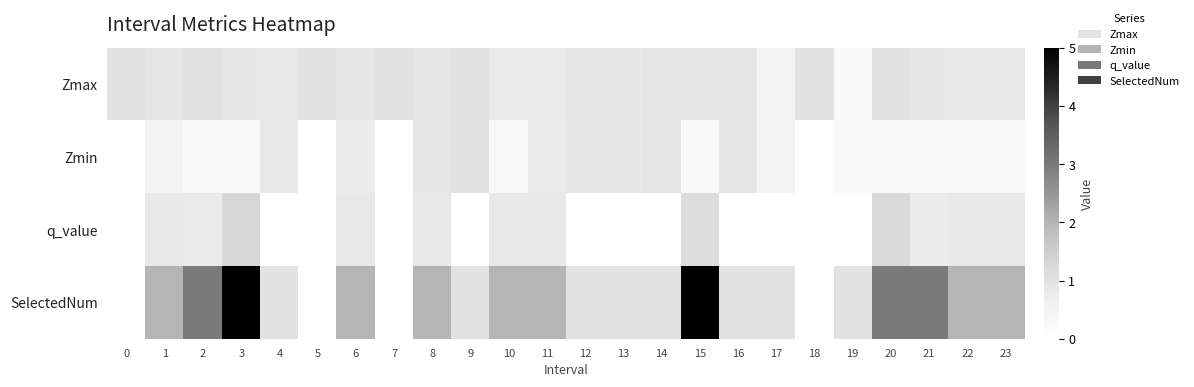

Reading right to left, what are all the values shown in this chart?

Zmax: 23=0.8	22=0.8	21=0.9	20=1.0	19=0.2	18=1.0	17=0.5	16=0.9	15=0.9	14=1.0	13=0.8	12=0.9	11=0.8	10=0.8	9=1.0	8=0.9	7=1.0	6=0.9	5=1.0	4=0.8	3=0.8	2=1.1	1=0.9	0=1.0
Zmin: 23=0.2	22=0.2	21=0.2	20=0.2	19=0.2	18=0.0	17=0.5	16=0.9	15=0.2	14=1.0	13=0.8	12=0.9	11=0.8	10=0.3	9=1.0	8=0.9	7=0.0	6=0.7	5=0.0	4=0.8	3=0.2	2=0.3	1=0.5	0=0.0
q_value: 23=0.8	22=0.8	21=0.7	20=1.2	19=0.0	18=0.0	17=0.0	16=0.0	15=1.1	14=0.0	13=0.0	12=0.0	11=0.8	10=0.8	9=0.0	8=0.8	7=0.0	6=0.8	5=0.0	4=0.0	3=1.3	2=0.8	1=0.8	0=0.0
SelectedNum: 23=2.0	22=2.0	21=3.0	20=3.0	19=1.0	18=0.0	17=1.0	16=1.0	15=5.0	14=1.0	13=1.0	12=1.0	11=2.0	10=2.0	9=1.0	8=2.0	7=0.0	6=2.0	5=0.0	4=1.0	3=5.0	2=3.0	1=2.0	0=0.0